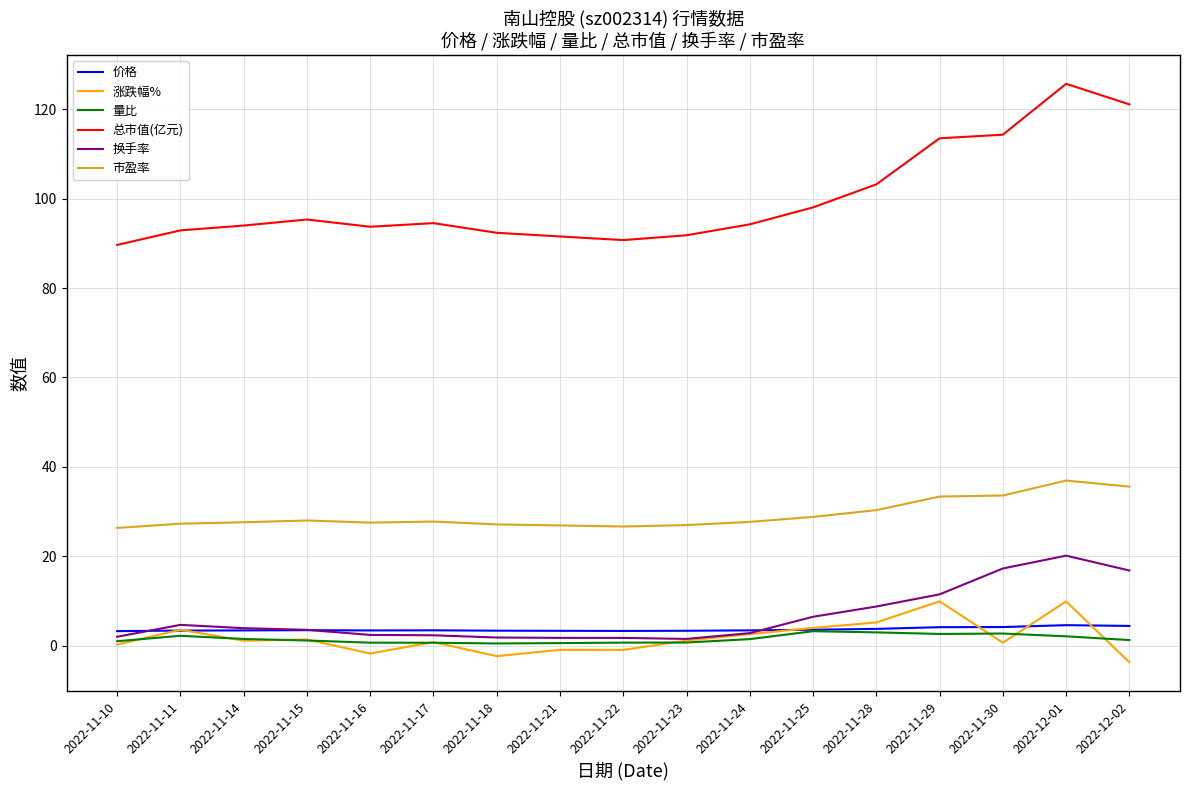

True or false: 市盈率 and 总市值(亿元) intersect in this chart.

False